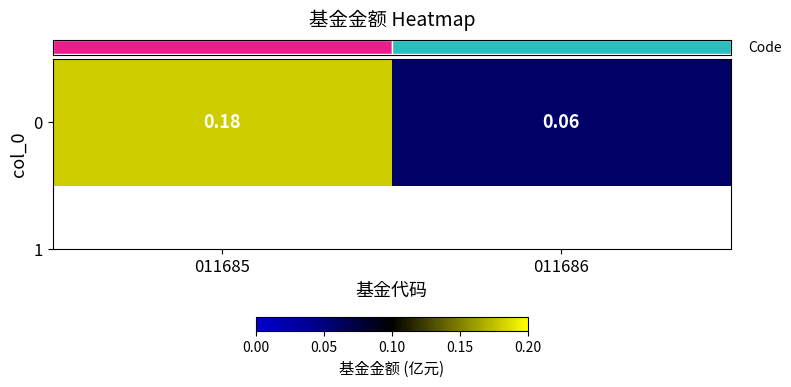

List the labels in order of value, smallest first.

011686, 011685